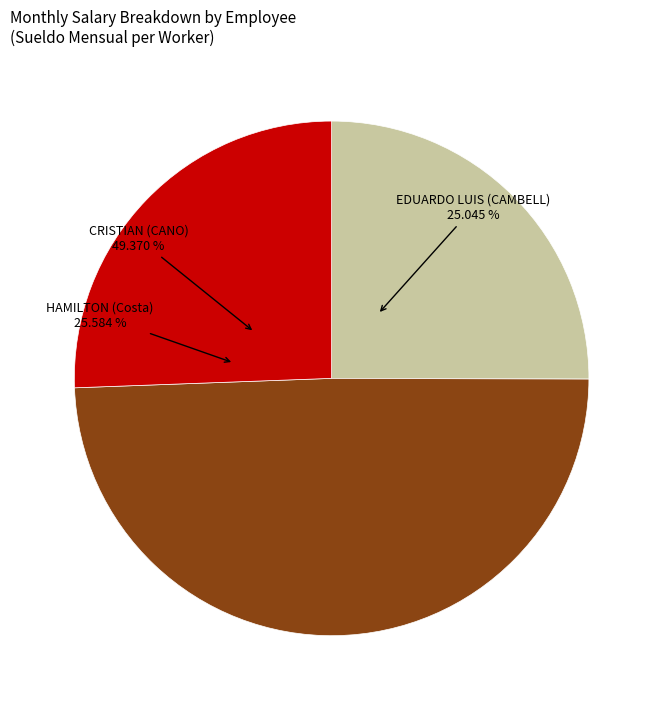

What is the smallest slice in the pie chart?

EDUARDO LUIS (CAMBELL)